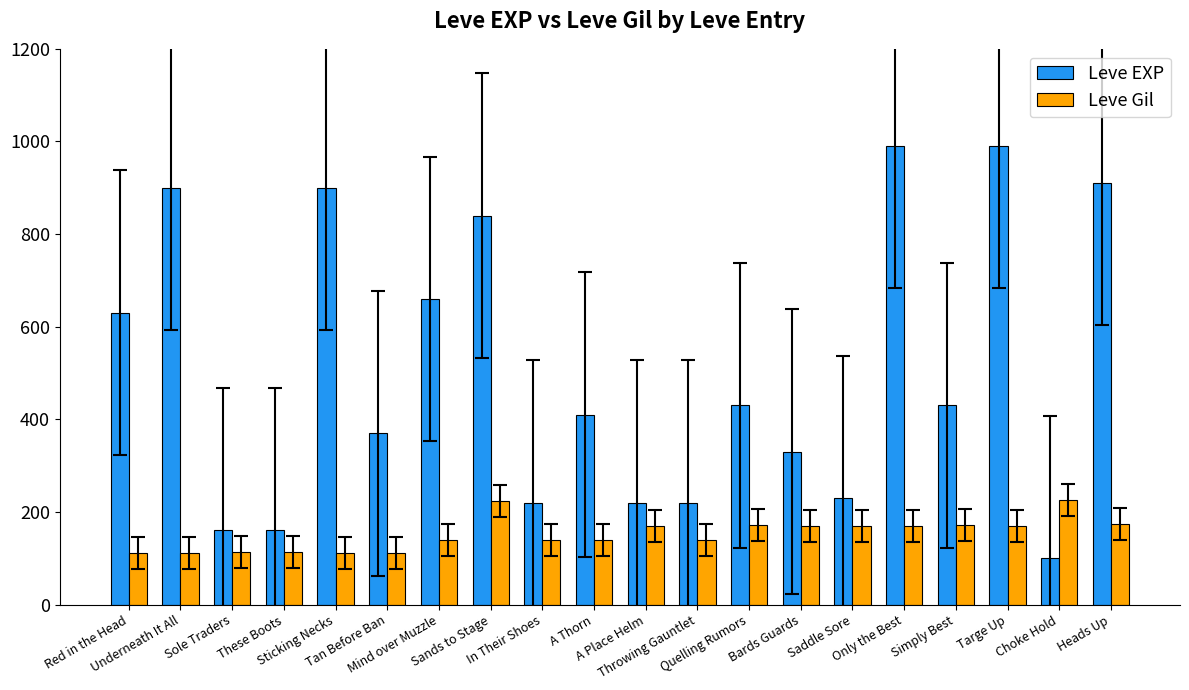

Which series has the largest range (max minus min)?

Leve EXP